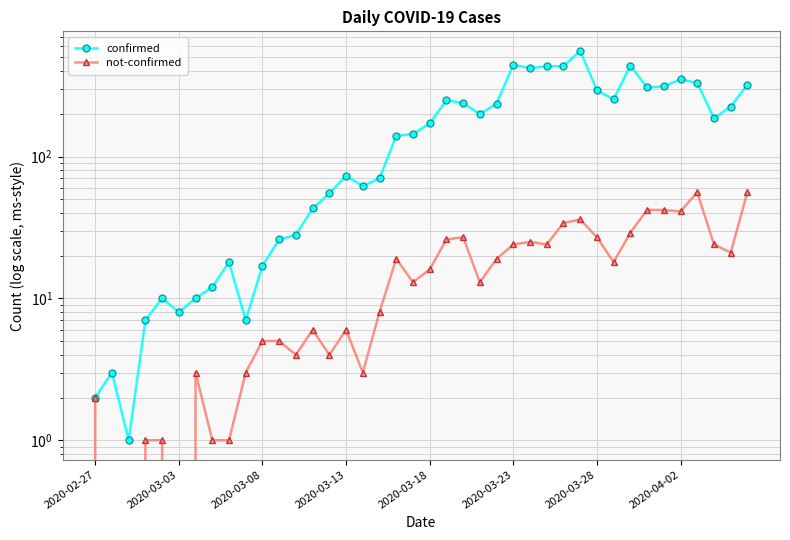

What is the average value of the not-confirmed series?

17